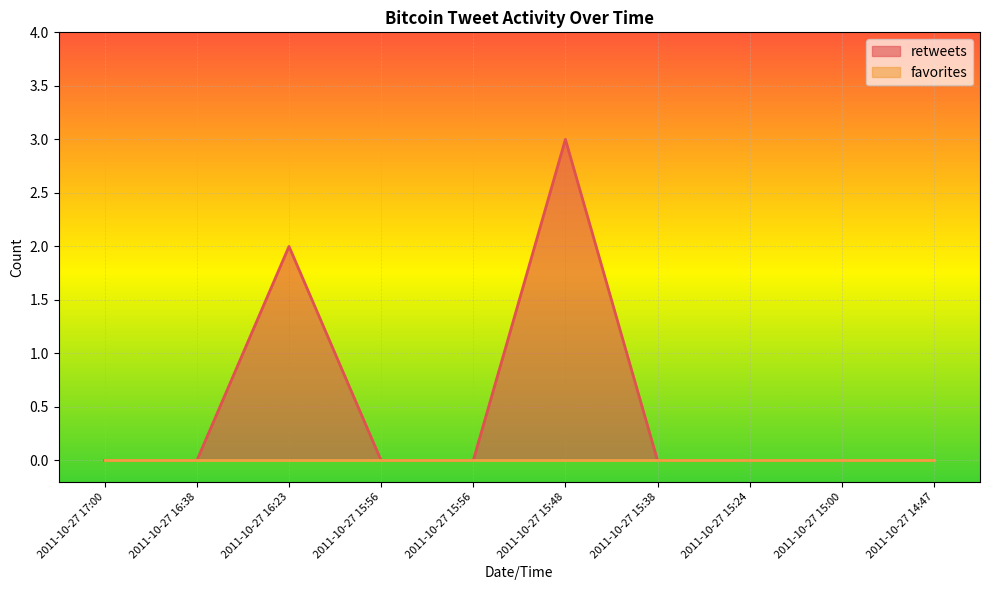

What is the greatest value displayed?

3